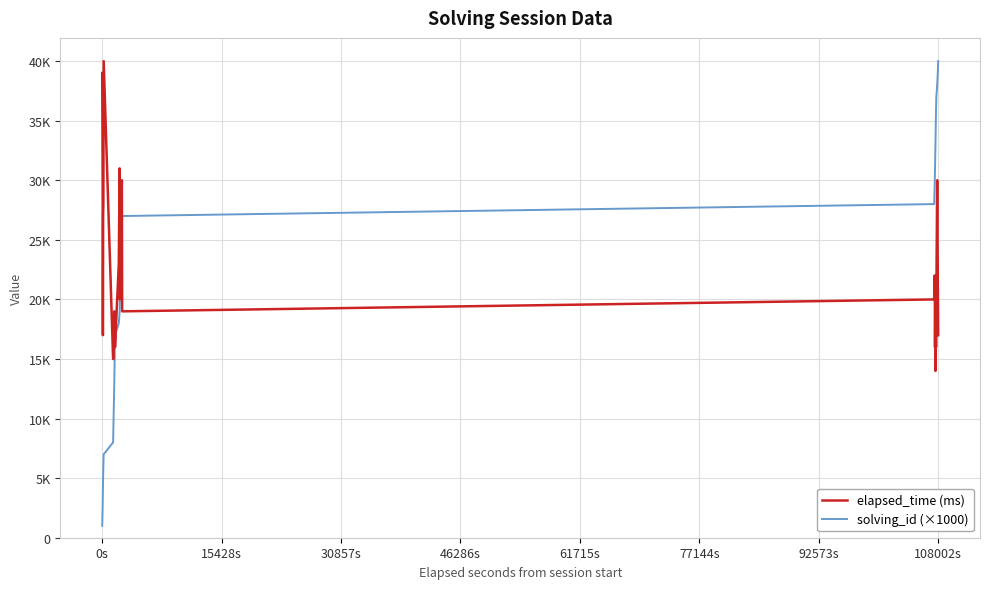

What are all the series names shown in the legend?

elapsed_time (ms), solving_id (×1000)